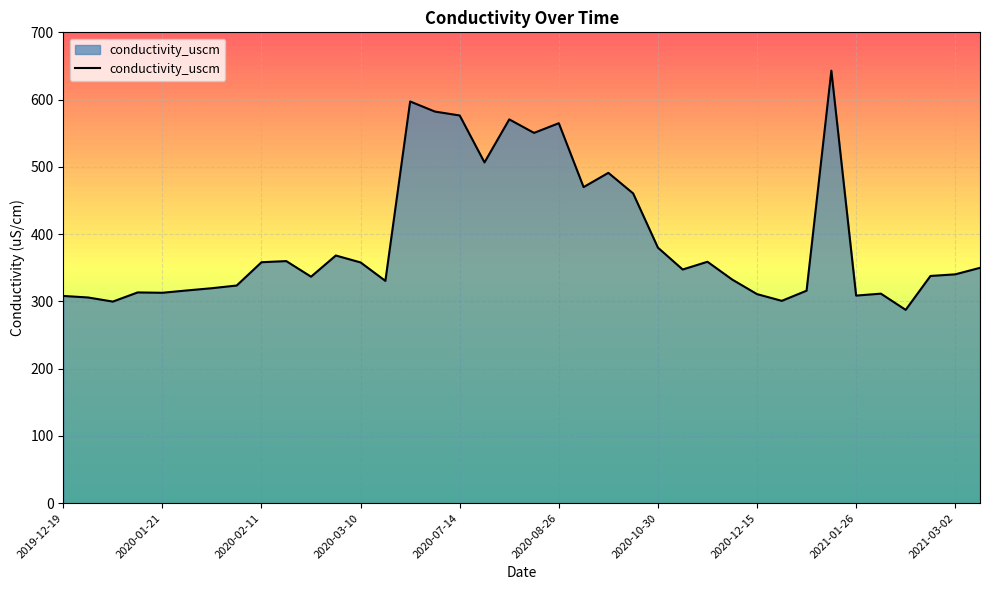

What is the average value?

392.2